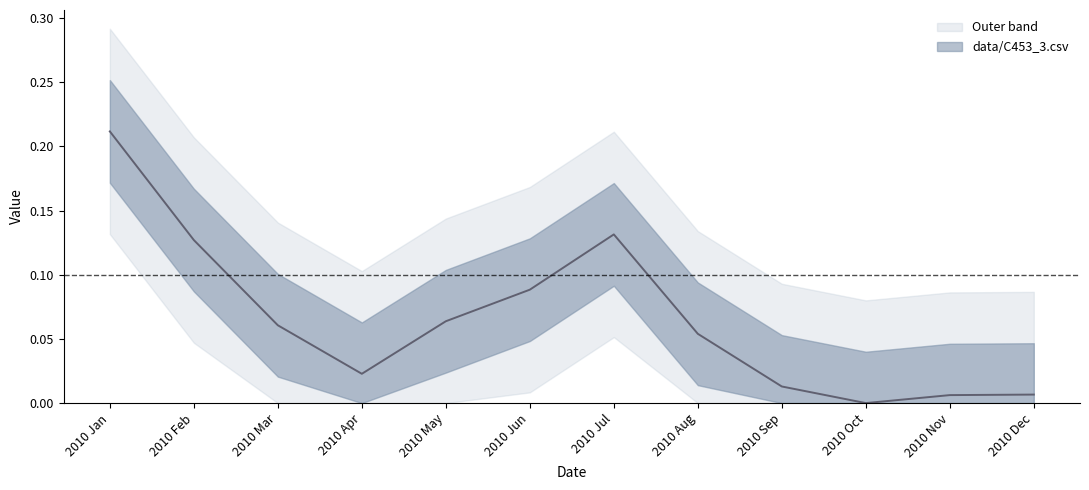

What value does the data have at 2010 Jan?

0.2